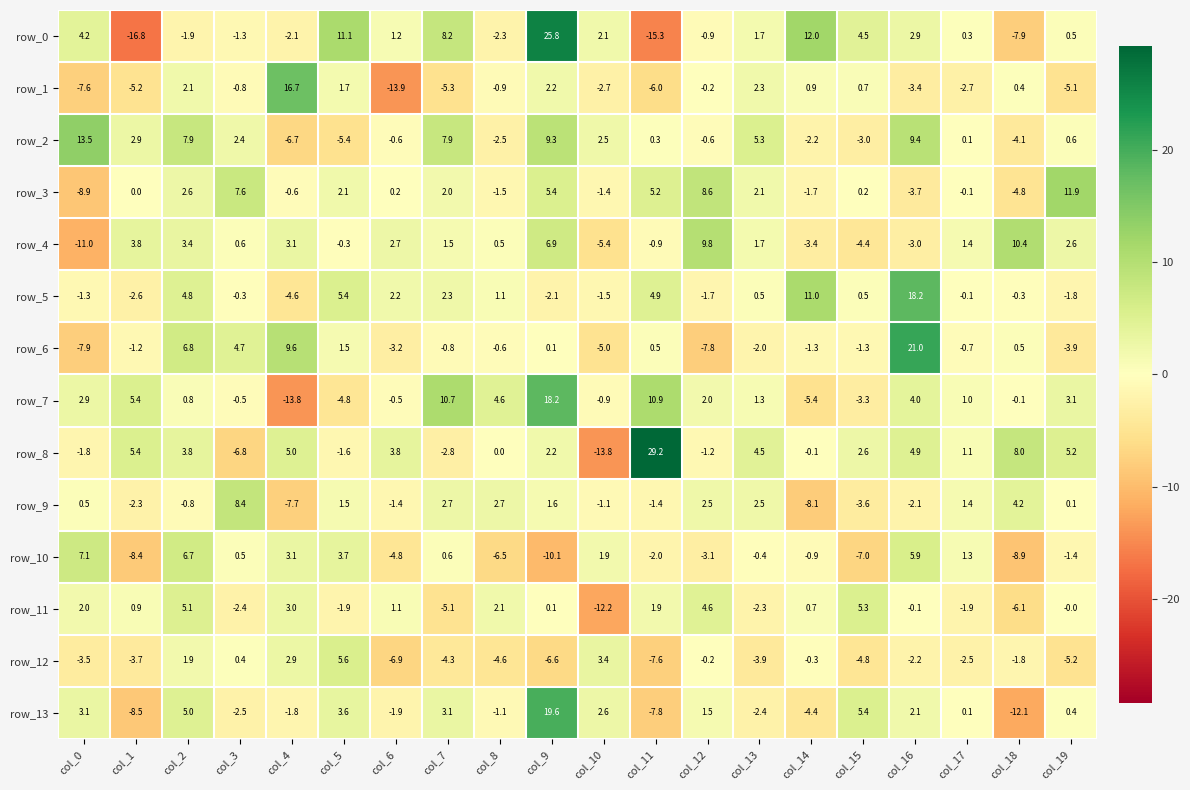

Which category has the lowest value across all series?

col_1